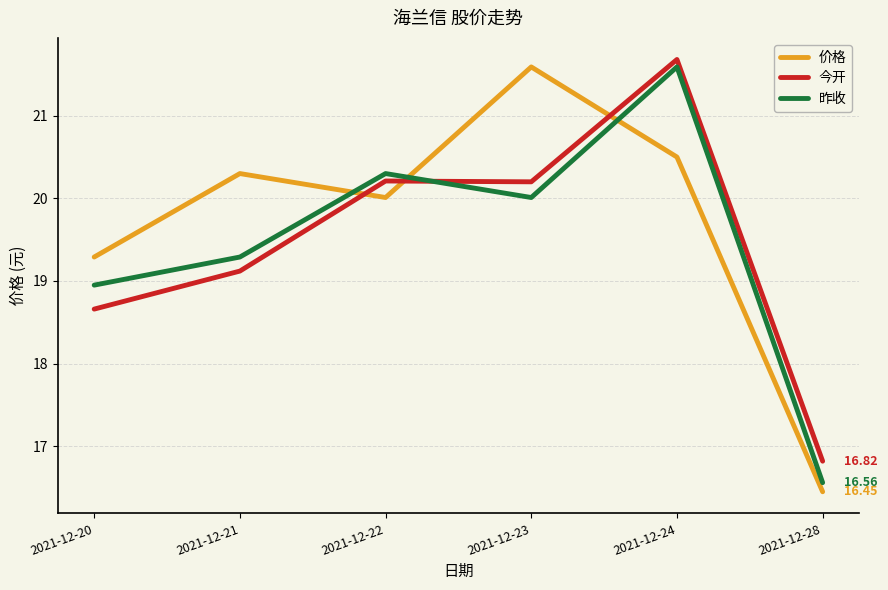

At which category is the sum across all series the highest?

2021-12-24